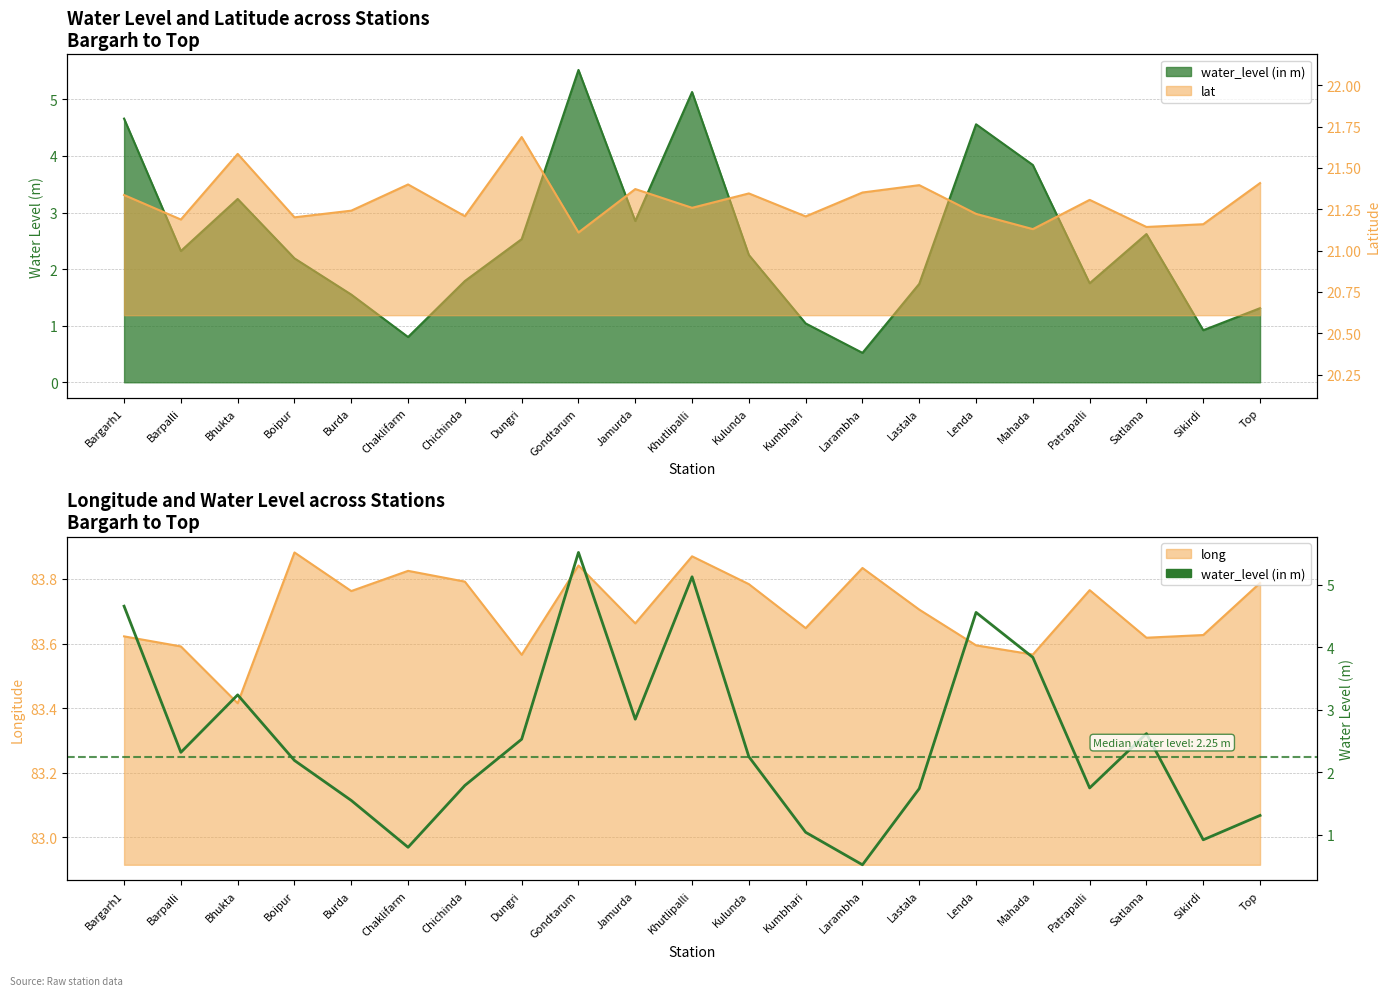

How many data points does each series have?

21